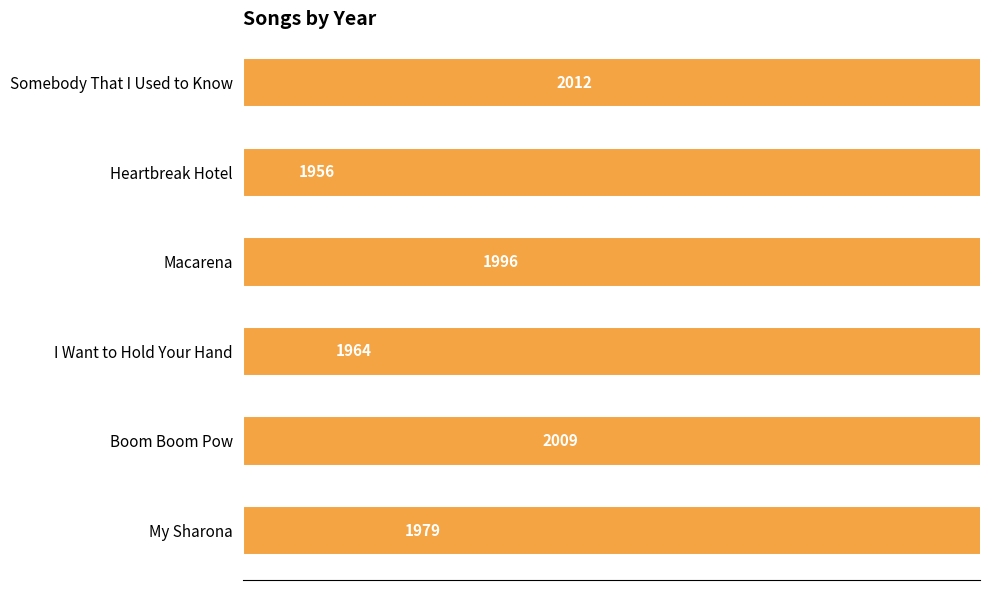

Are the bars horizontal?

Yes